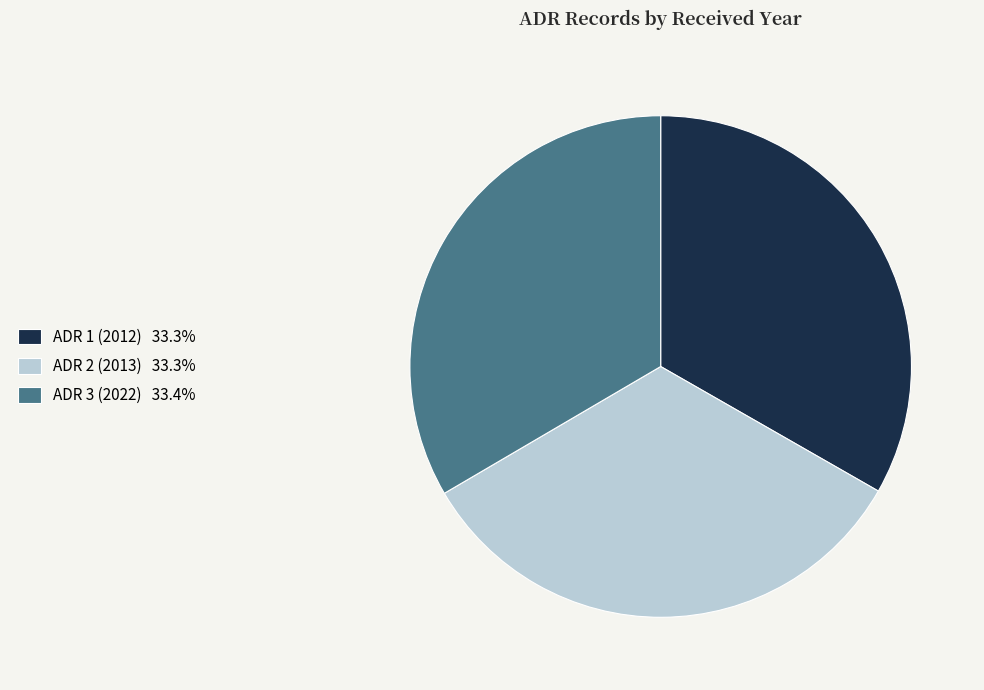

True or false: ADR 2 (2013) accounts for 33% of the total.

True